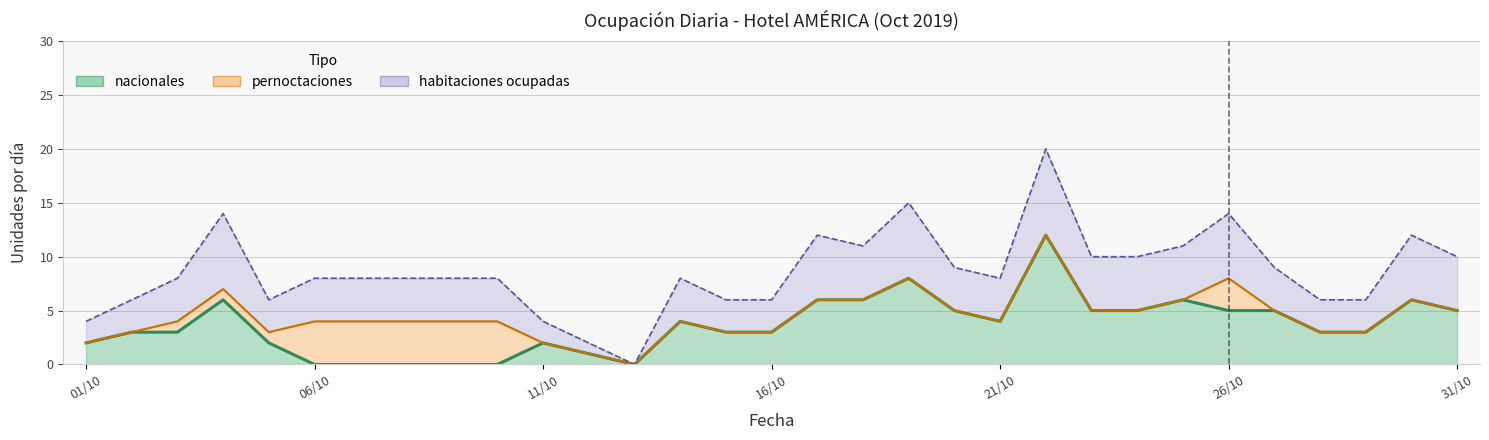

How many values in the checkins series are below 8?

10